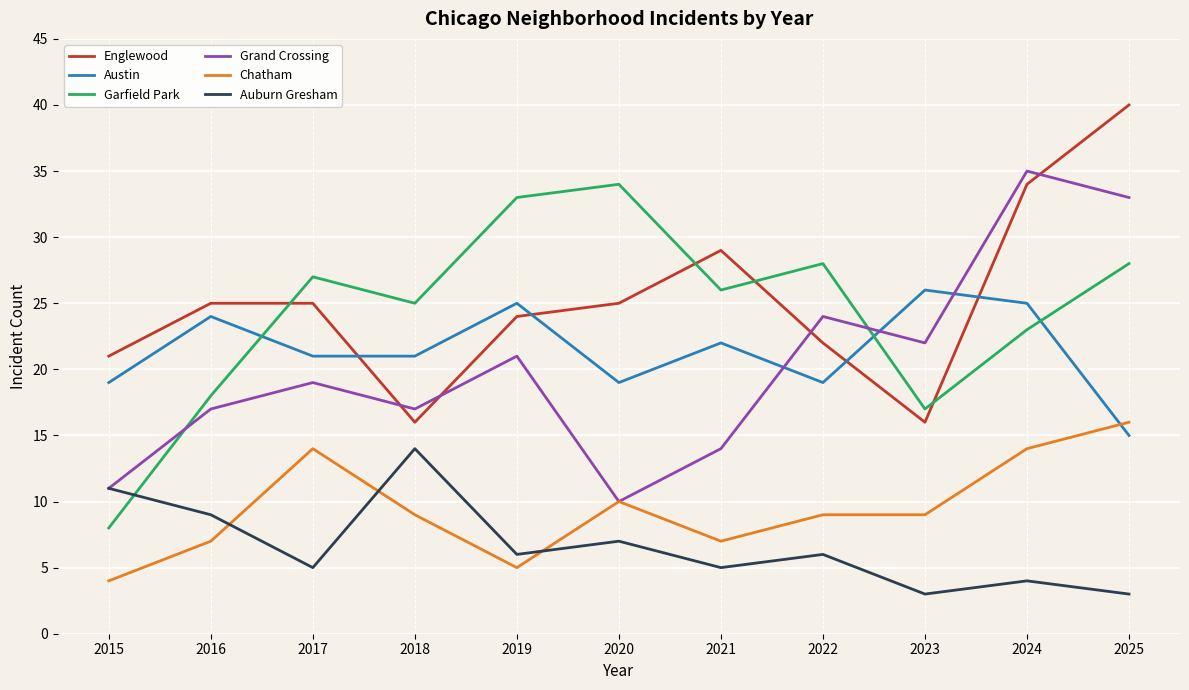

What is the difference between the highest and lowest values at 2021?

24